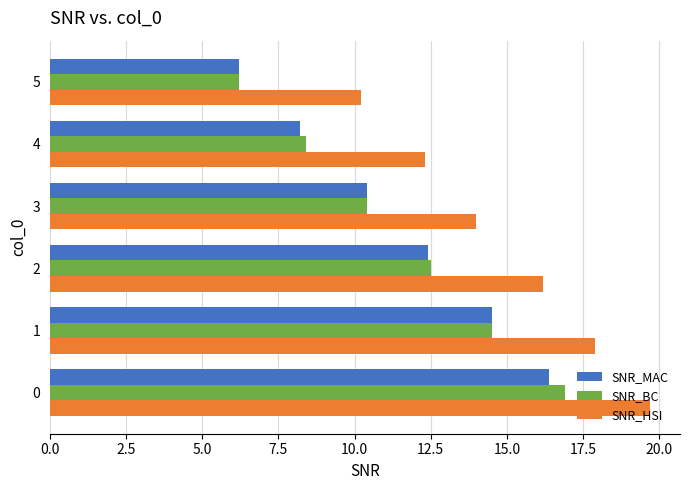

What is the difference between the maximum and minimum values in the SNR_BC series?

10.7